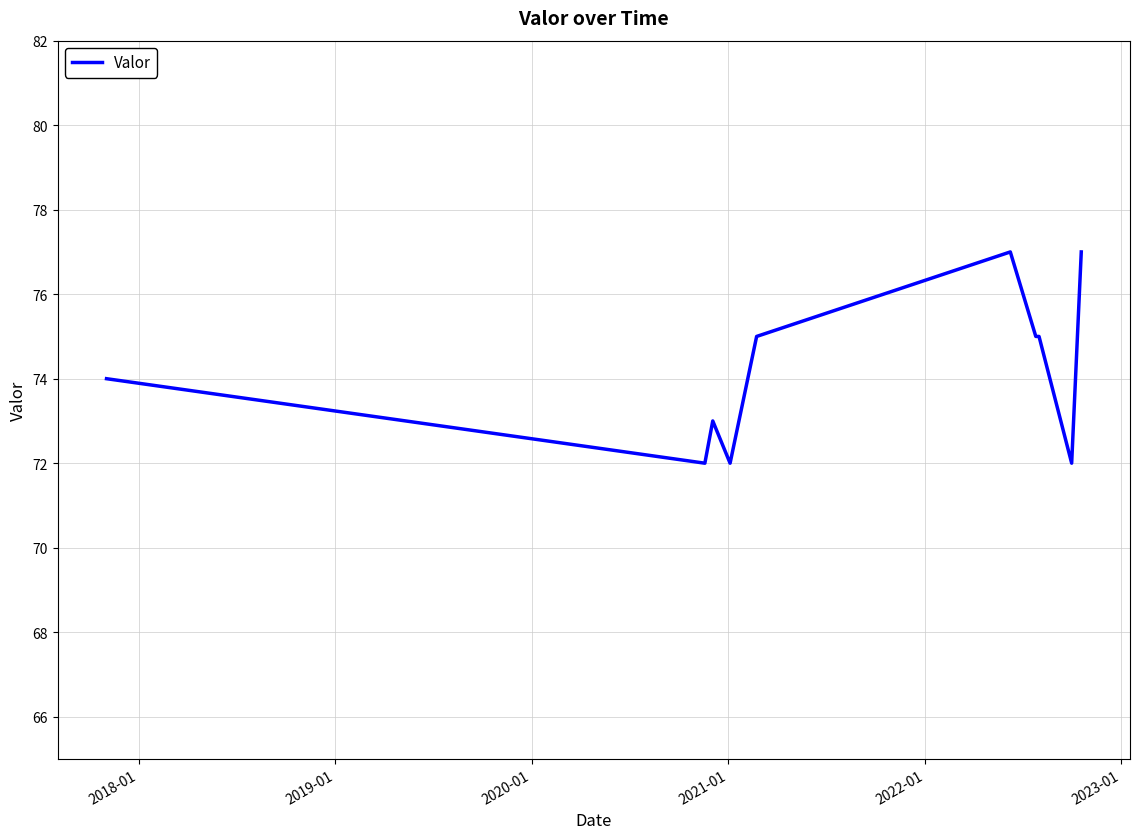

What is the difference between the maximum and minimum values?

5